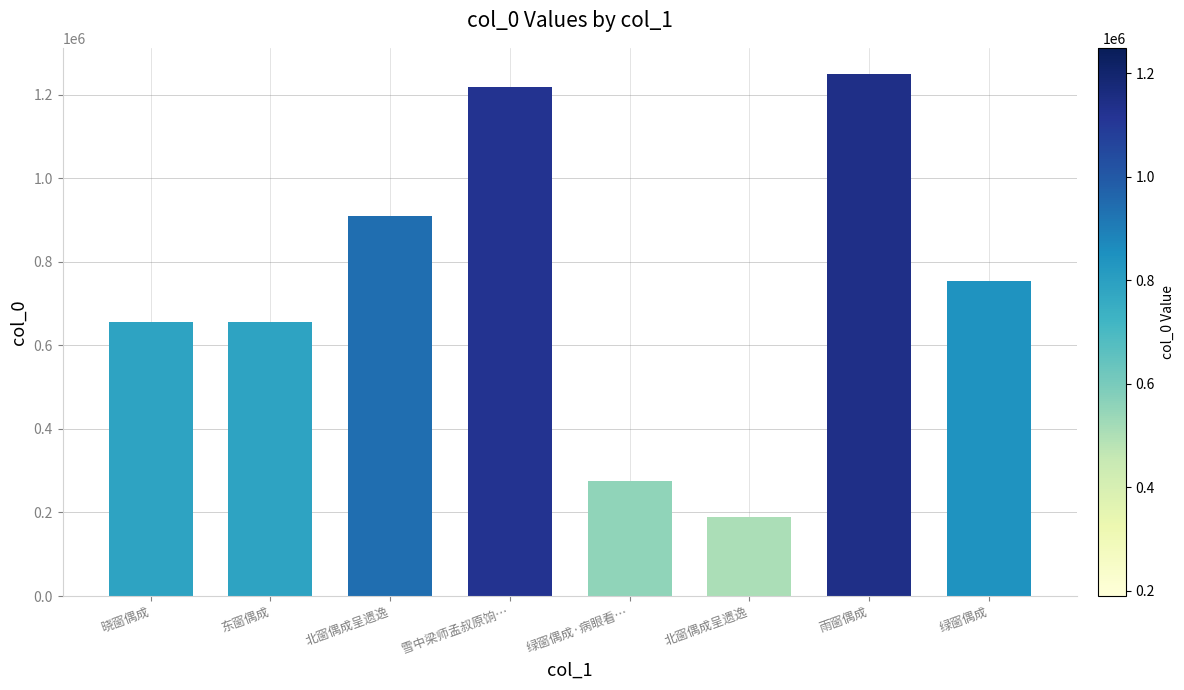

Are the bars horizontal?

No